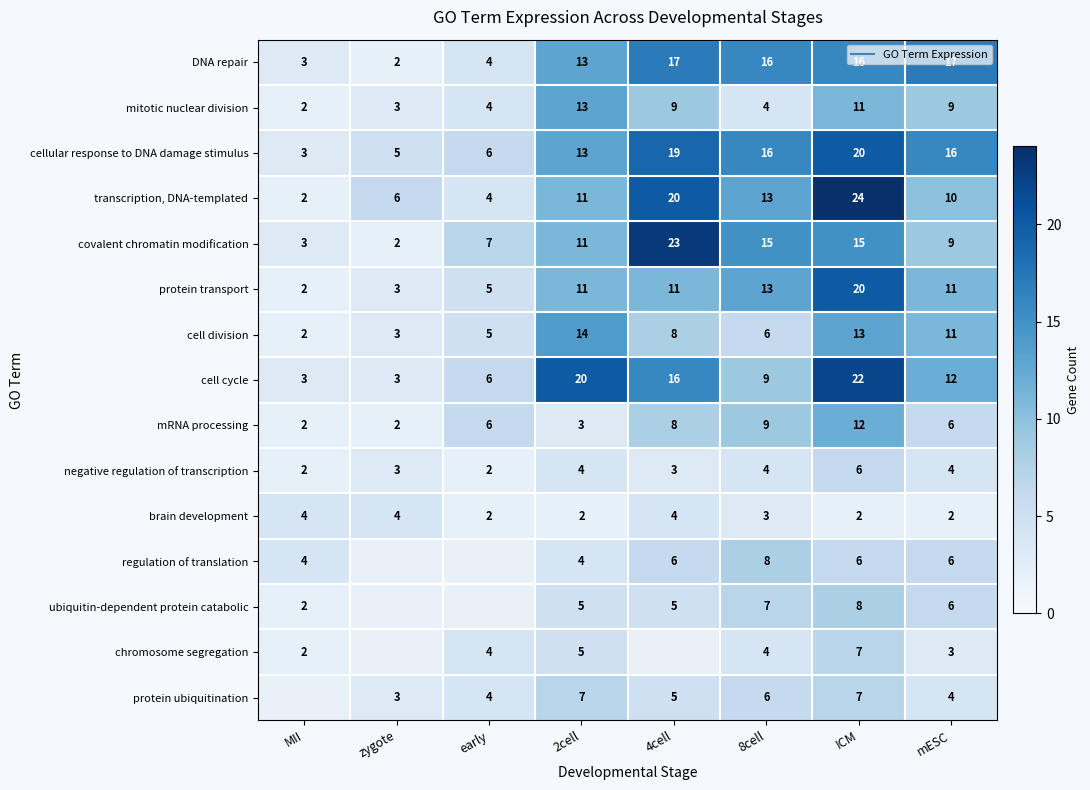

At which label is cellular response to DNA damage stimulus closest to 11?

2cell